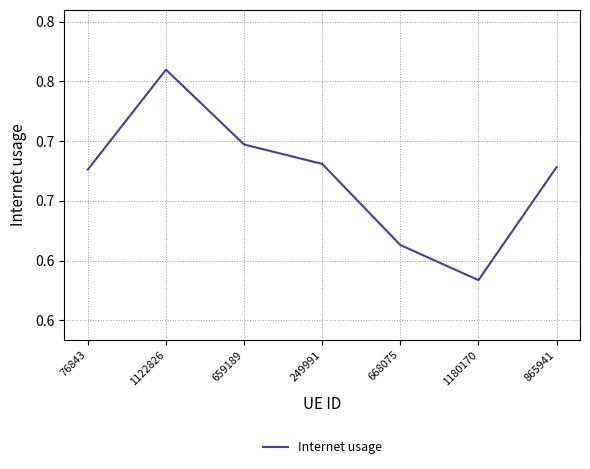

Reading right to left, list all the values displayed in this chart.

0.7	0.6	0.6	0.7	0.7	0.8	0.7